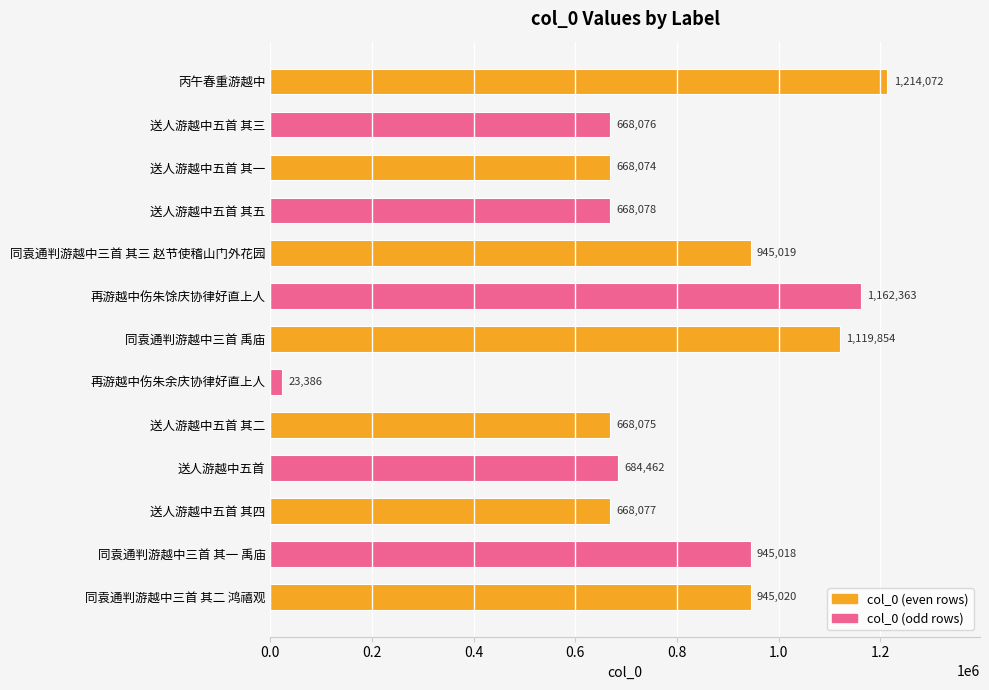

What is the ratio of the value at 送人游越中五首 其一 to the value at 同袁通判游越中三首 其三 赵节使稽山门外花园?

0.7